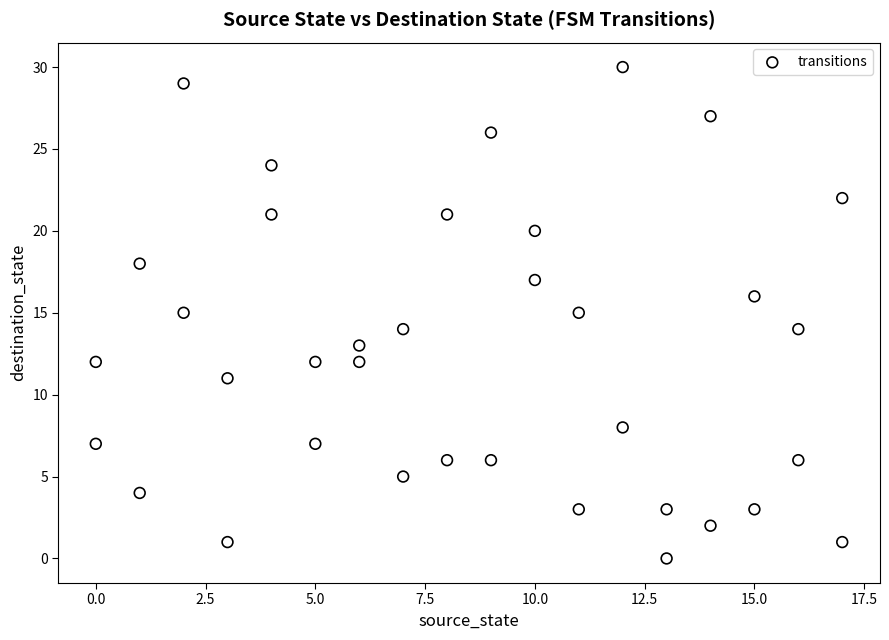

What is the range of X values (max minus min)?

17